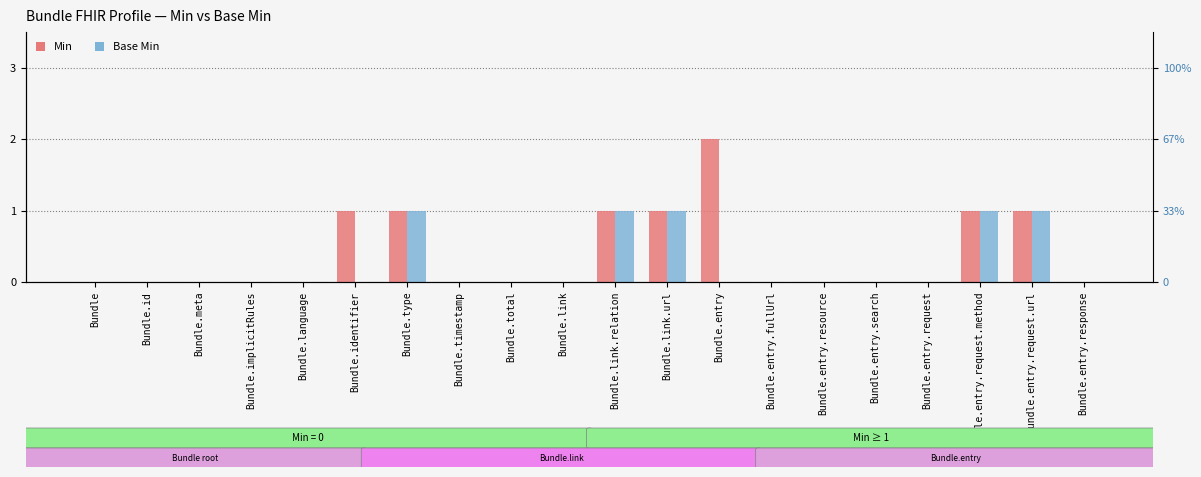

What is the difference between the maximum and minimum values in the Base Min series?

1